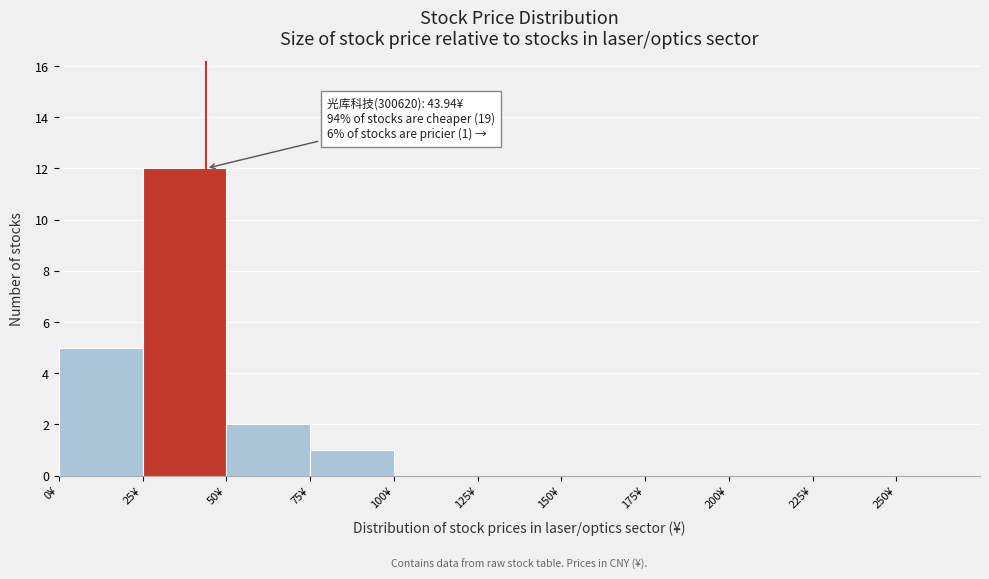

Over which range of the x-axis is the bar tallest?

25 to 50